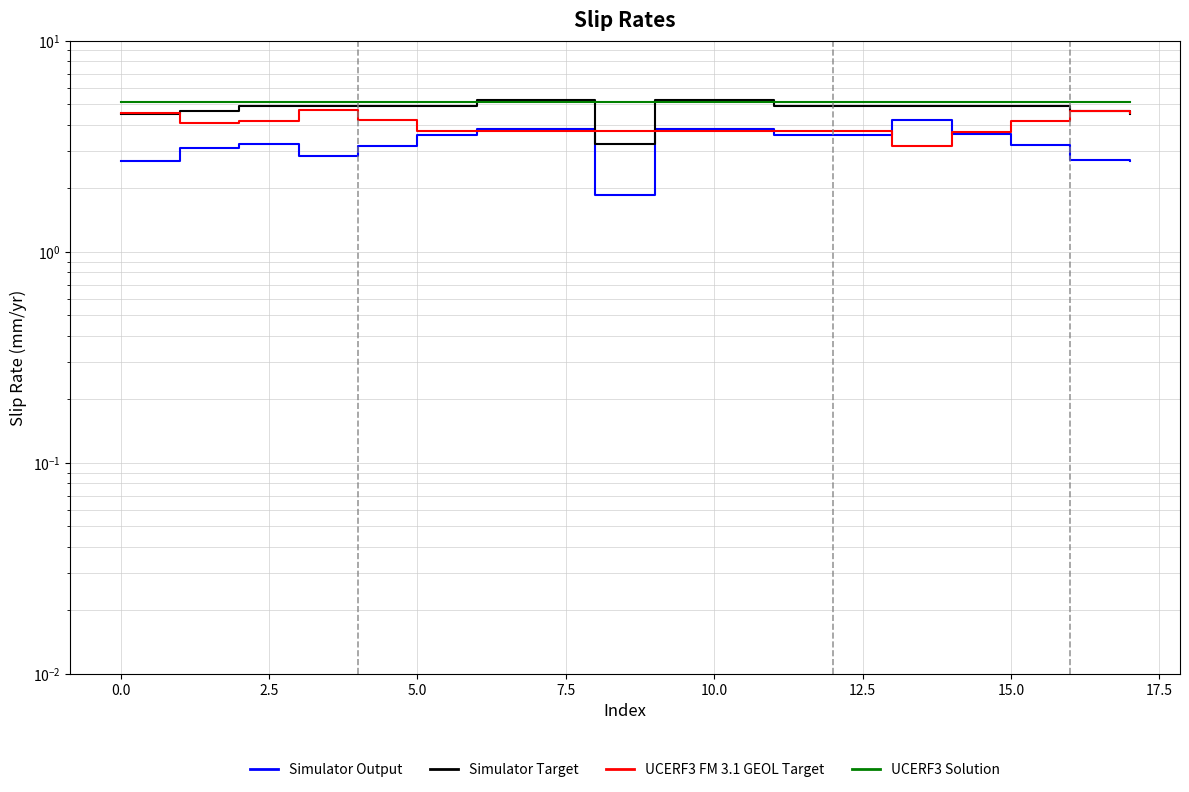

Between 14 and 15, which series saw the biggest shift?

UCERF3 FM 3.1 GEOL Target